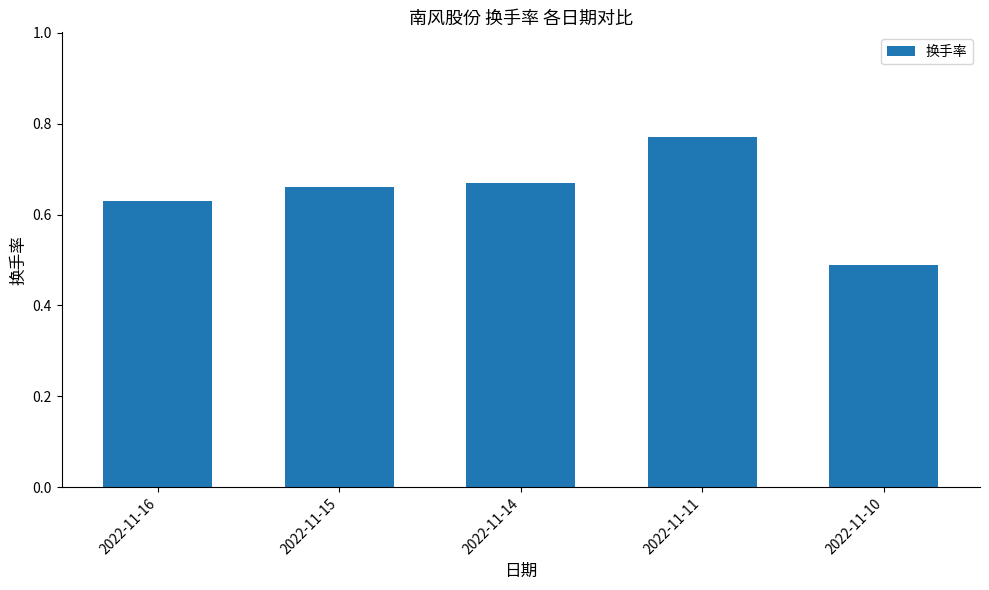

Which label corresponds to the smallest value in the chart?

2022-11-10